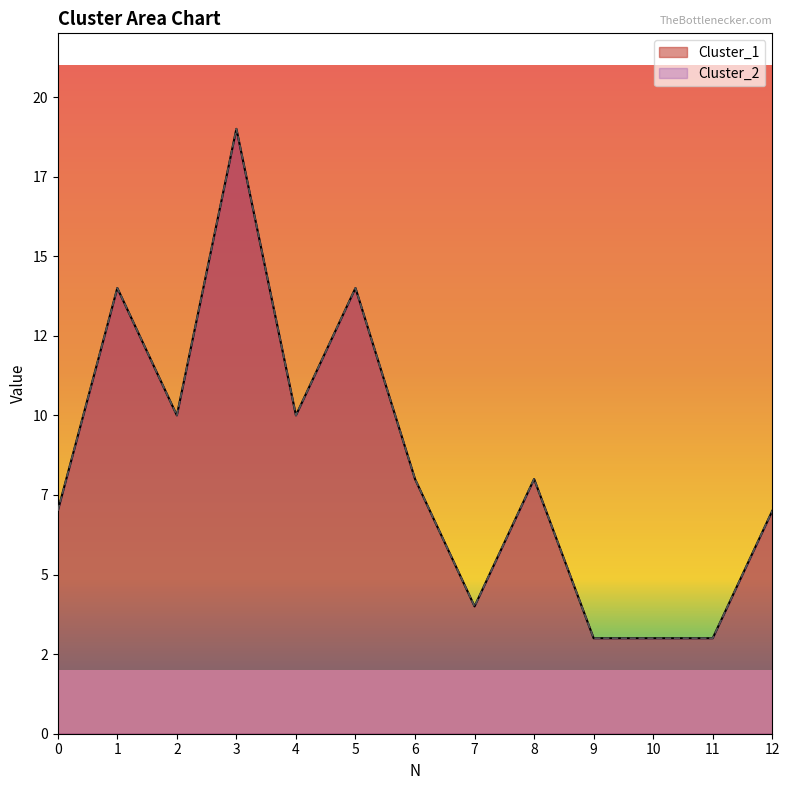

True or false: Cluster_1 and Cluster_2 cross at least once.

False